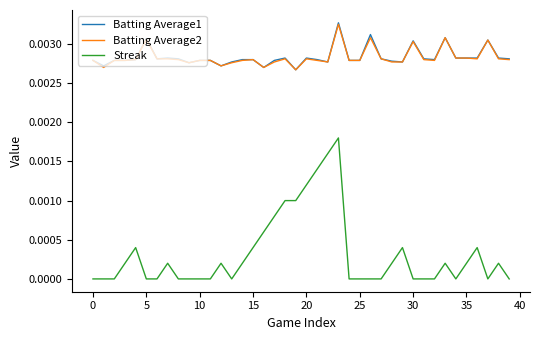

Count the number of data series in this chart.

3